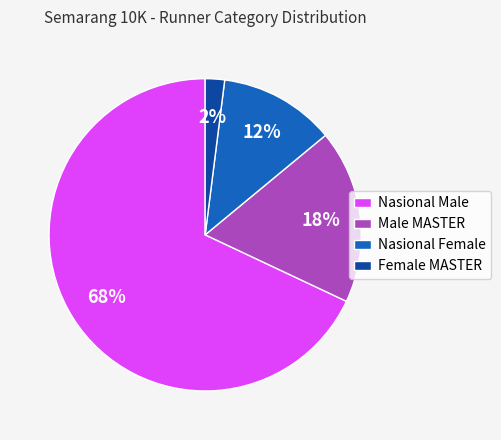

Approximately how many times larger is the value at Female MASTER compared to Nasional Female?

0.2